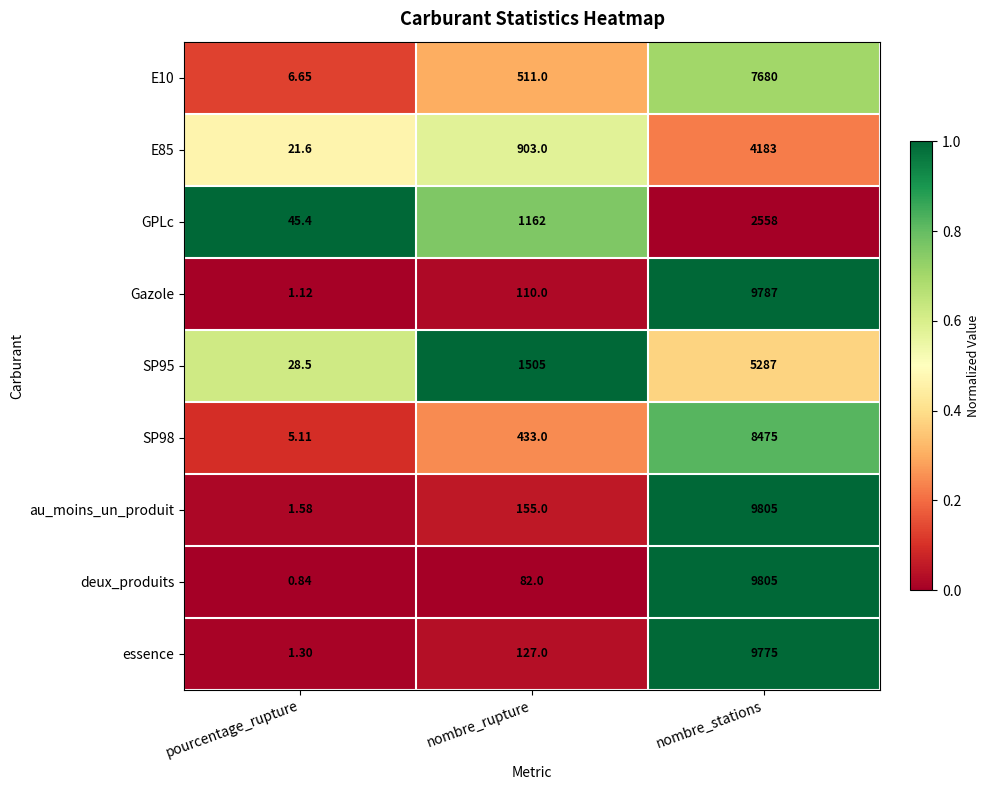

Where is E85 nearest to the value 2102?

nombre_rupture